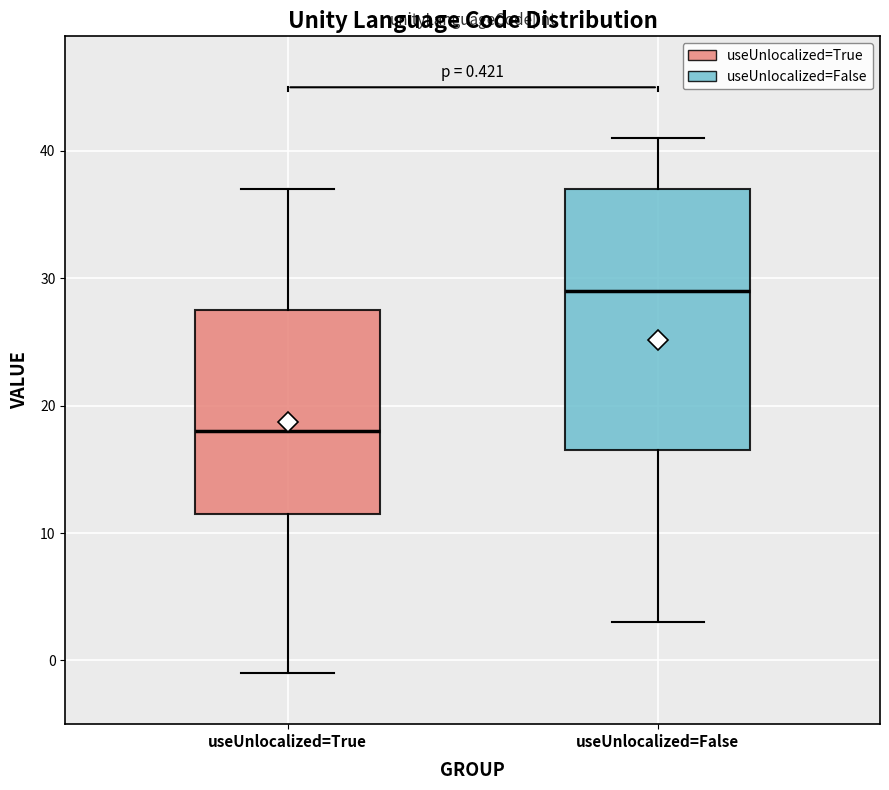

Which box has the highest median line?

useUnlocalized=False